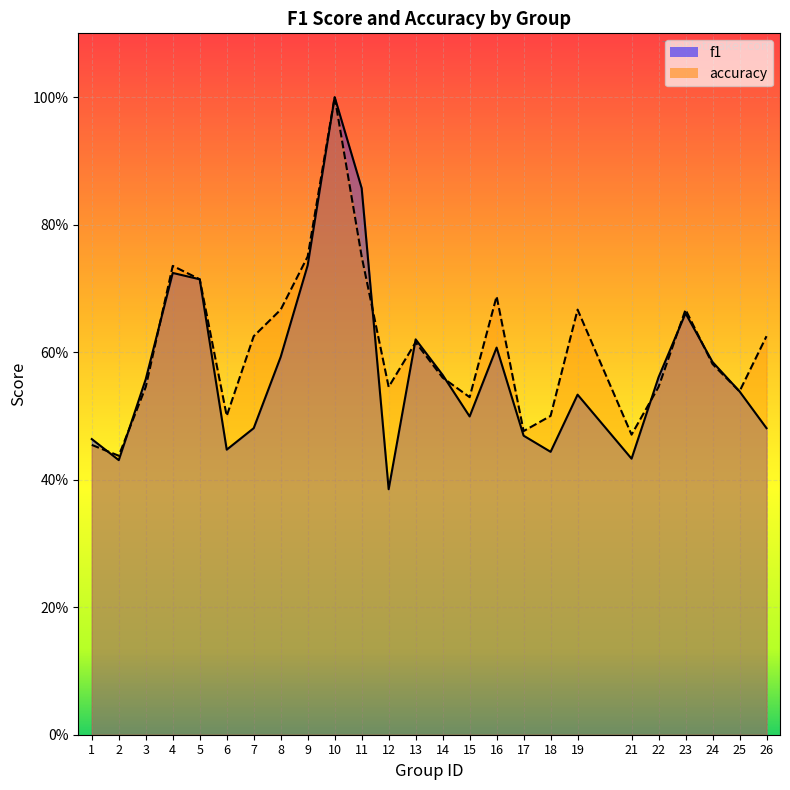

List the labels in order of f1 value, smallest first.

12, 2, 21, 18, 6, 1, 17, 7, 26, 15, 19, 25, 3, 22, 14, 24, 8, 16, 13, 23, 5, 4, 9, 11, 10